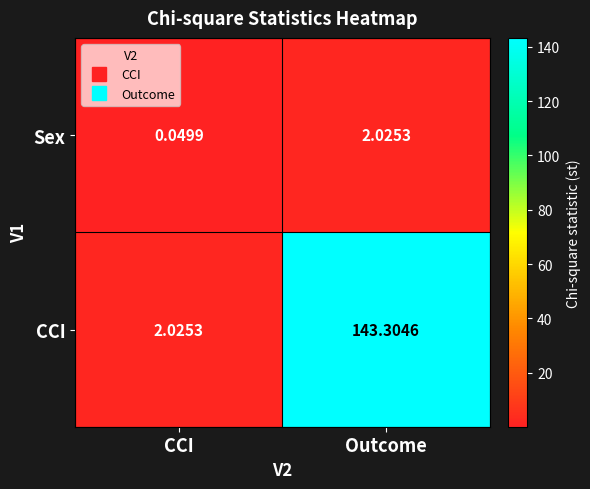

Which series has the largest total across all categories?

CCI